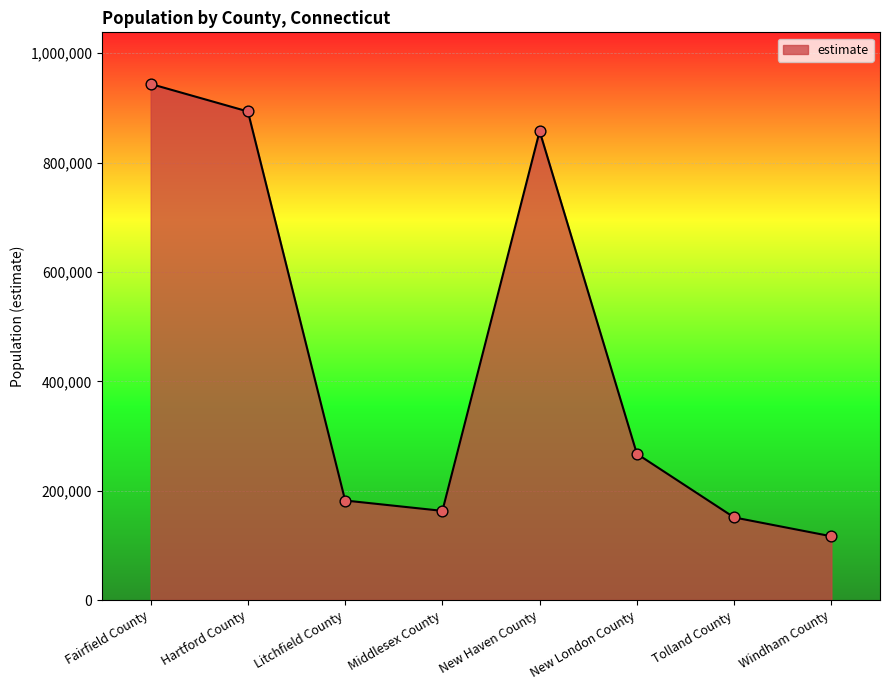

What is the ratio of the value at Fairfield County to the value at New London County?

3.5